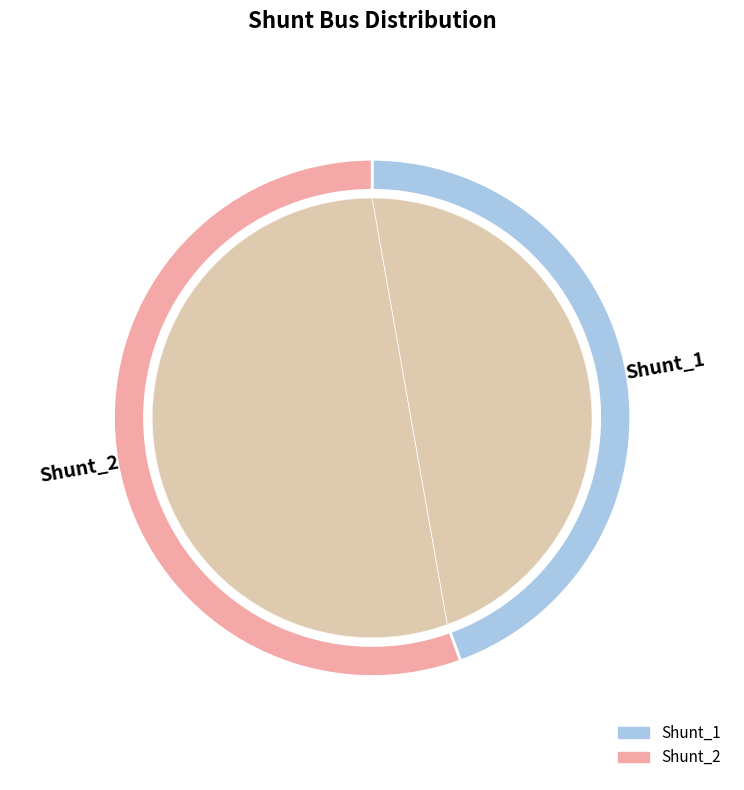

Is Shunt_1 the majority of the pie?

No